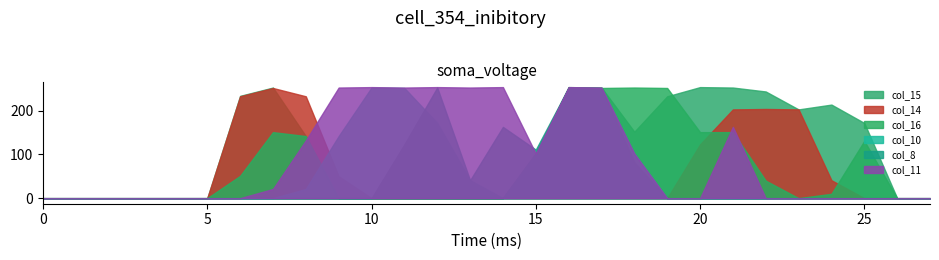

After their last crossing, which series has the higher values: col_16 or col_10?

col_10